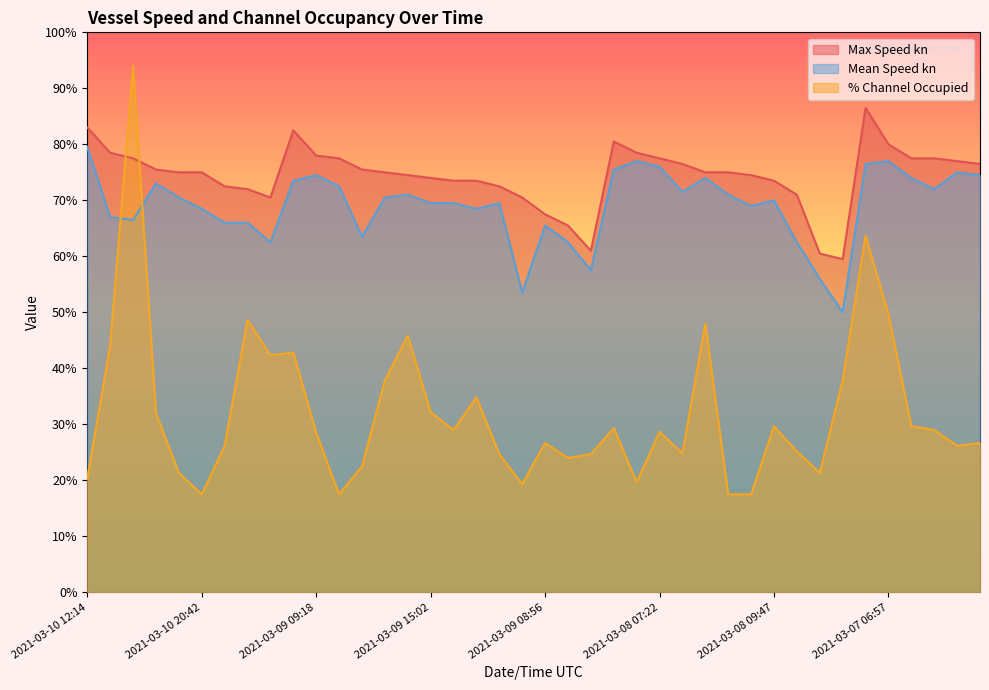

Where is Max Speed kn nearest to the value 73?

2021-03-10 08:38